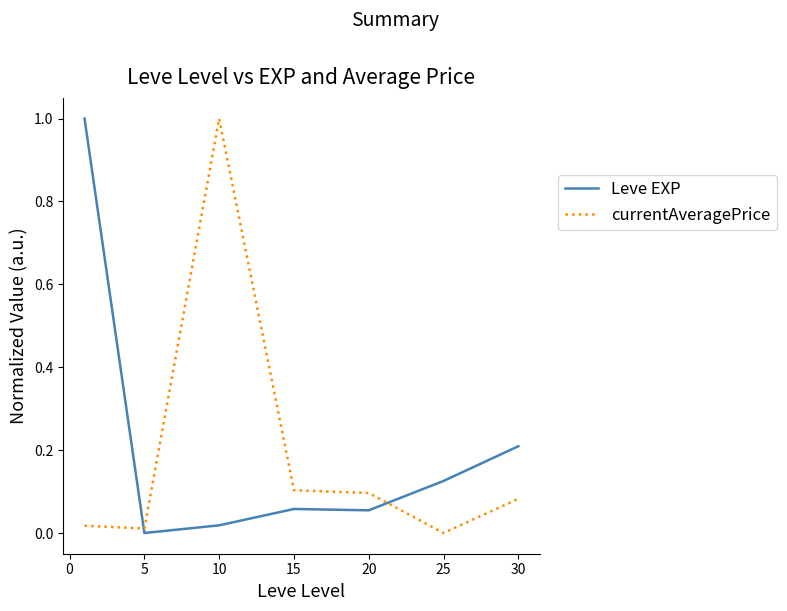

How many positive values does the currentAveragePrice series have?

6